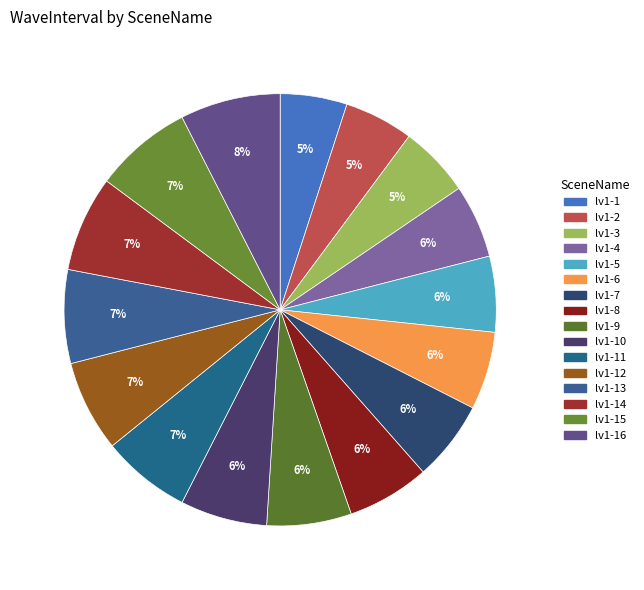

What is the ratio of the value at lv1-16 to the value at lv1-4?

1.4